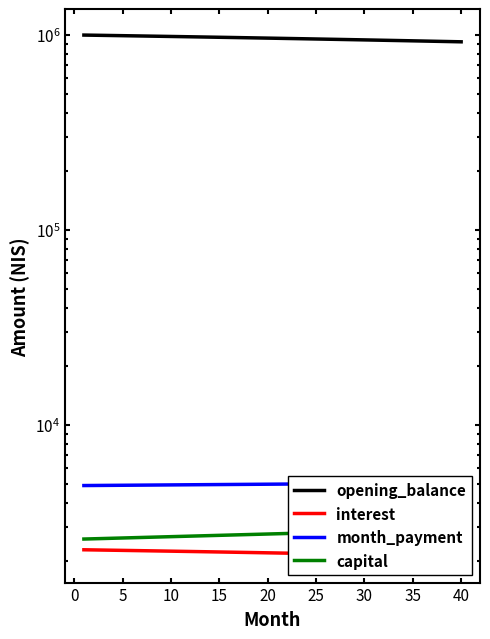

What is the difference between the capital values at 29 and 5?

230.4